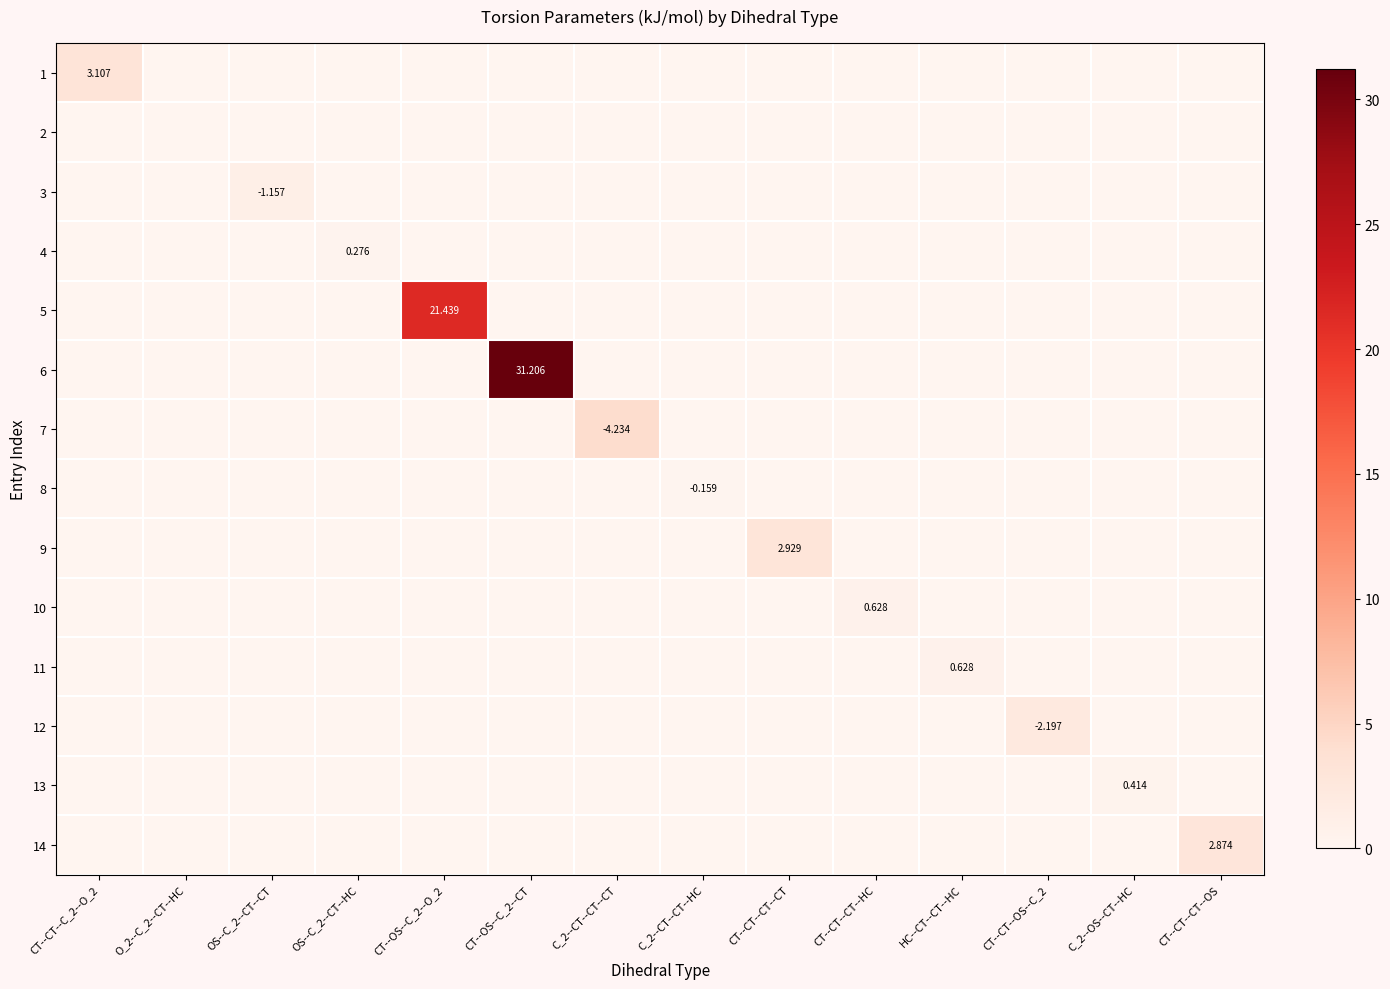

What is the total value across all series at CT--OS--C_2--O_2?

21.4